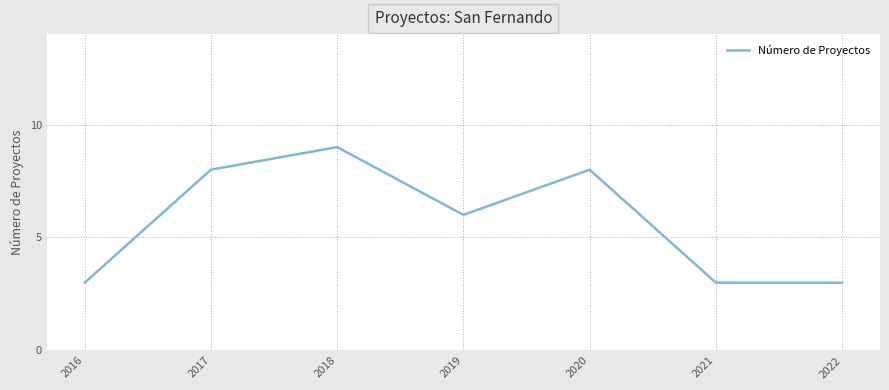

Which category has the highest value across all series?

2018